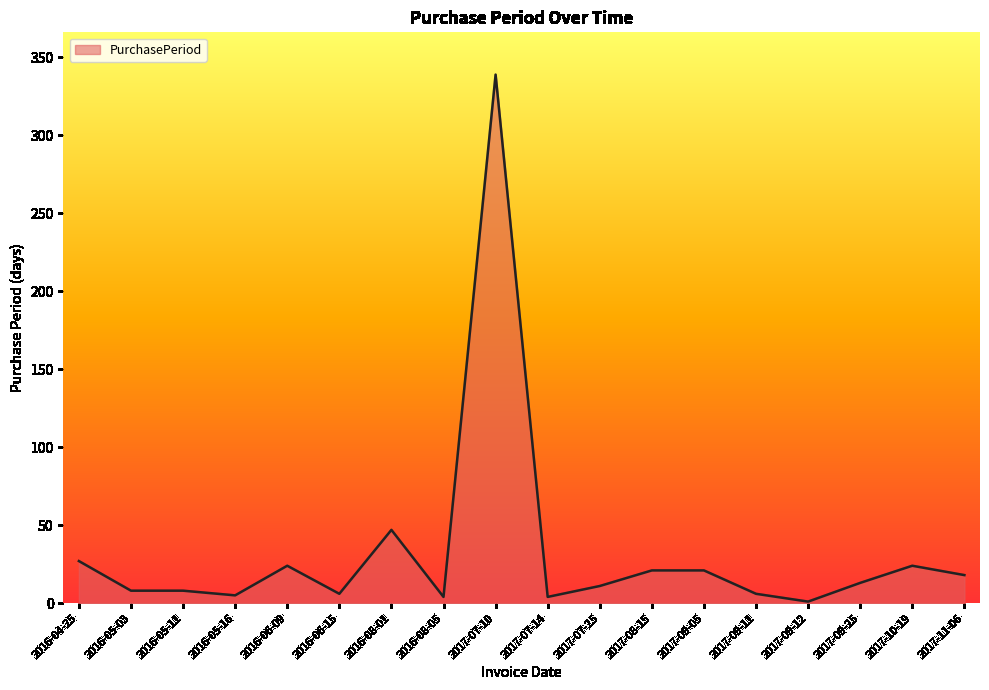

Approximately how many times larger is the value at 2016-05-03 compared to 2017-08-15?

0.4